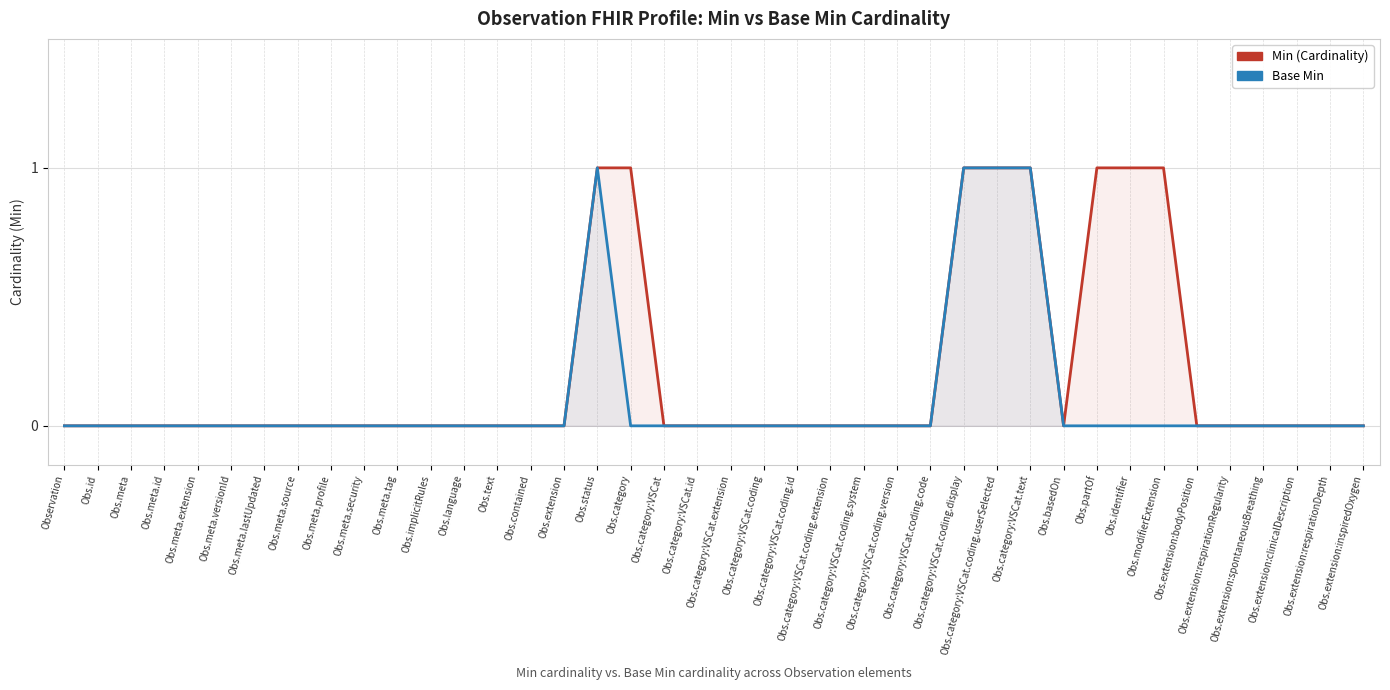

True or false: Min (Cardinality) and Base Min intersect in this chart.

False